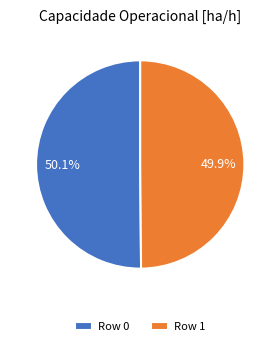

Is there a majority slice in this chart?

Yes